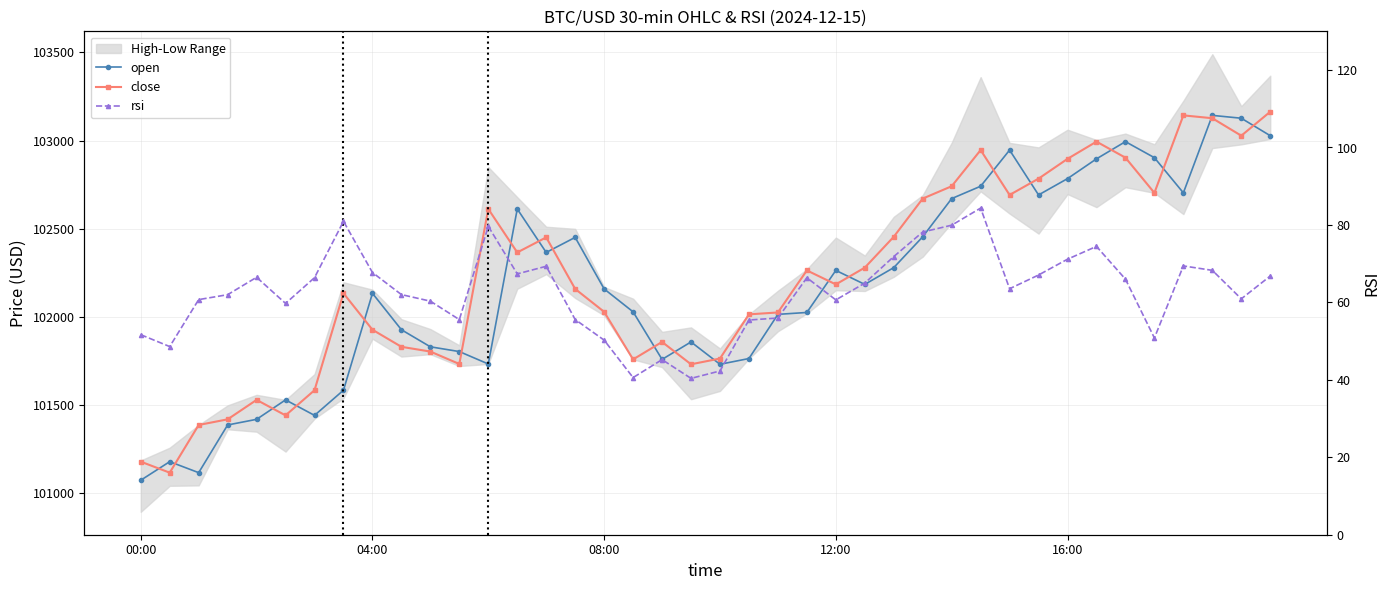

At which category is the sum across all series the highest?

37